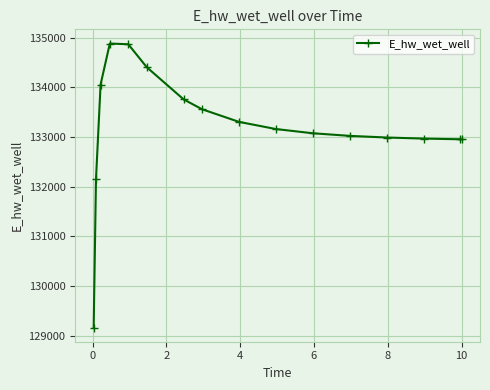

What is the sum of all values?

2131291.8